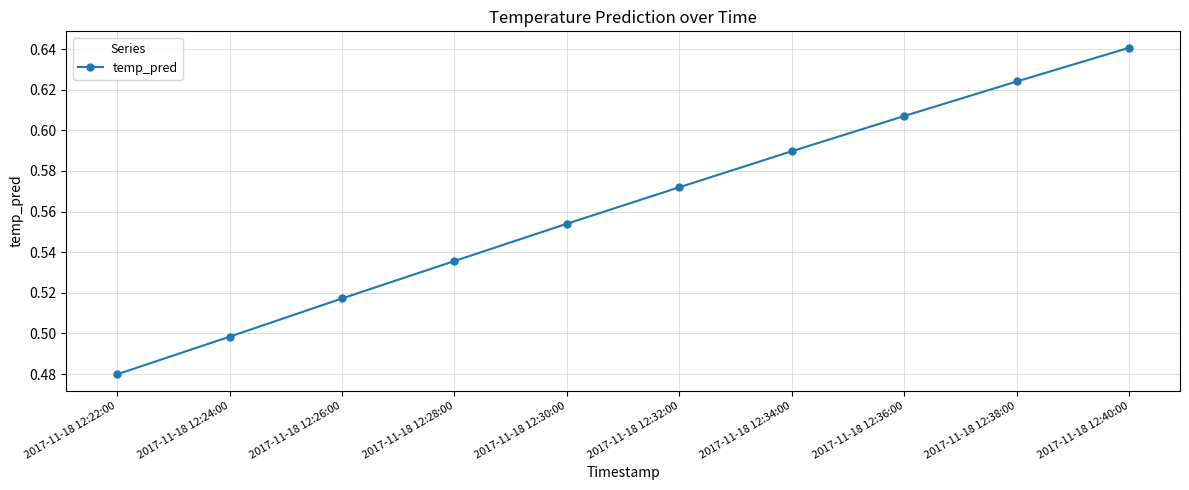

What is the sum of the values at 2017-11-18 12:26:00 and 2017-11-18 12:22:00?

1.0